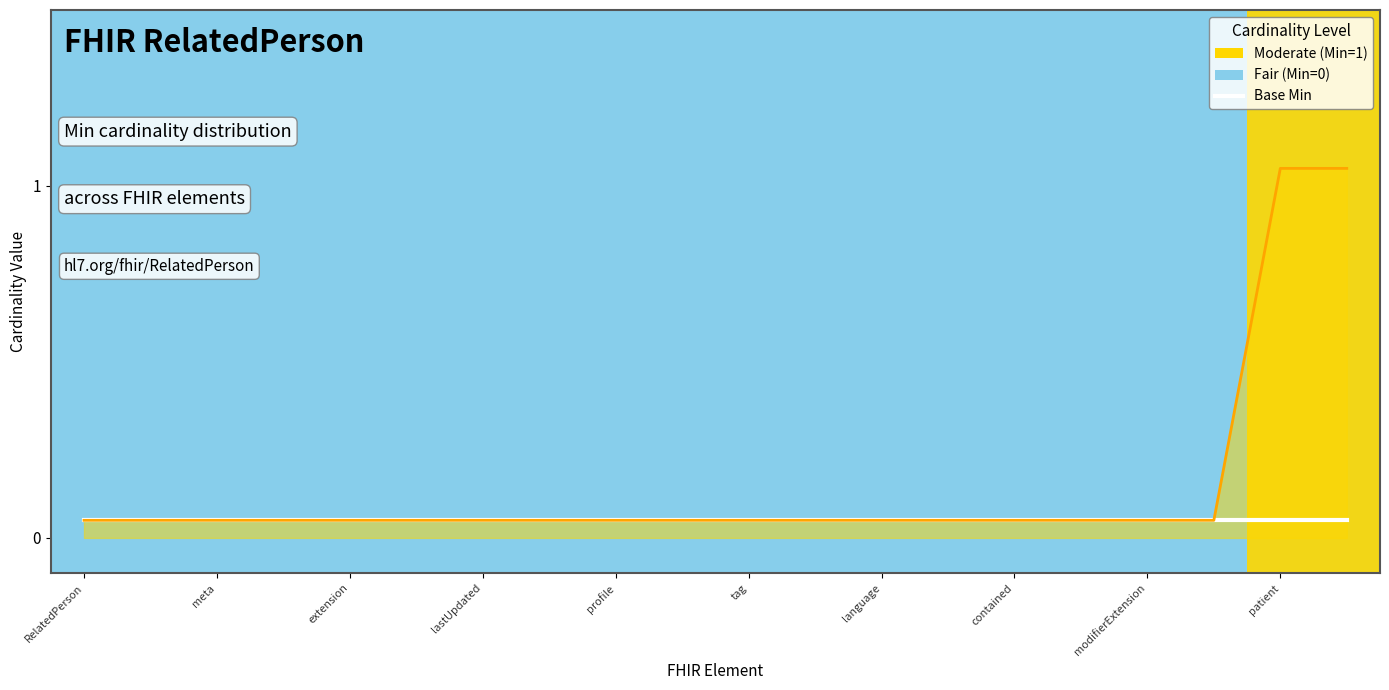

Does the chart display data point markers on the line(s)?

No